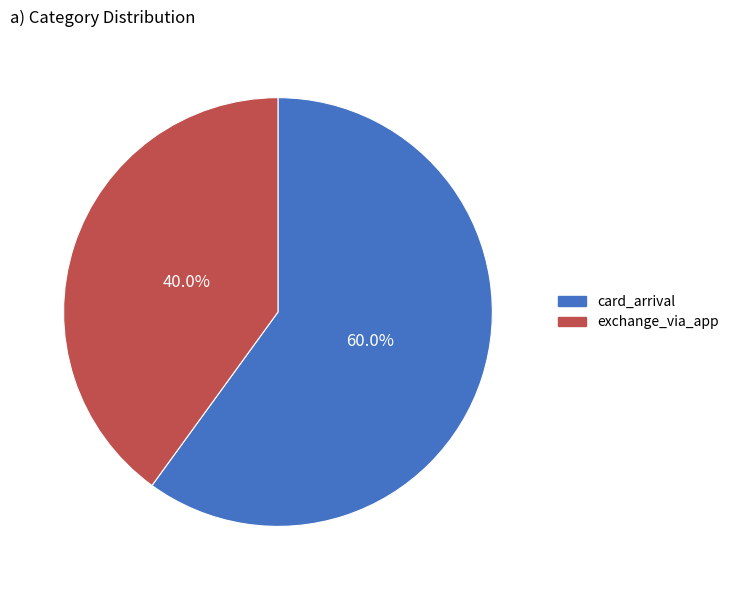

Count the number of slices in the pie.

2